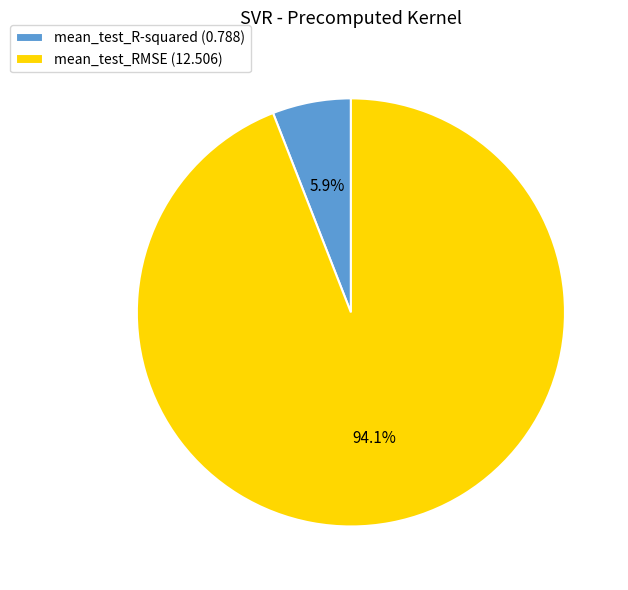

What percentage is the mean_test_RMSE slice, to the nearest percent?

94%